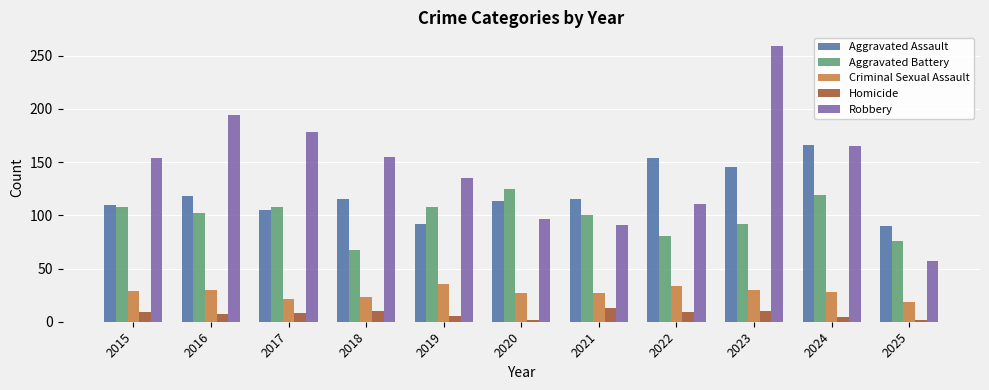

What is the smallest value displayed?

2